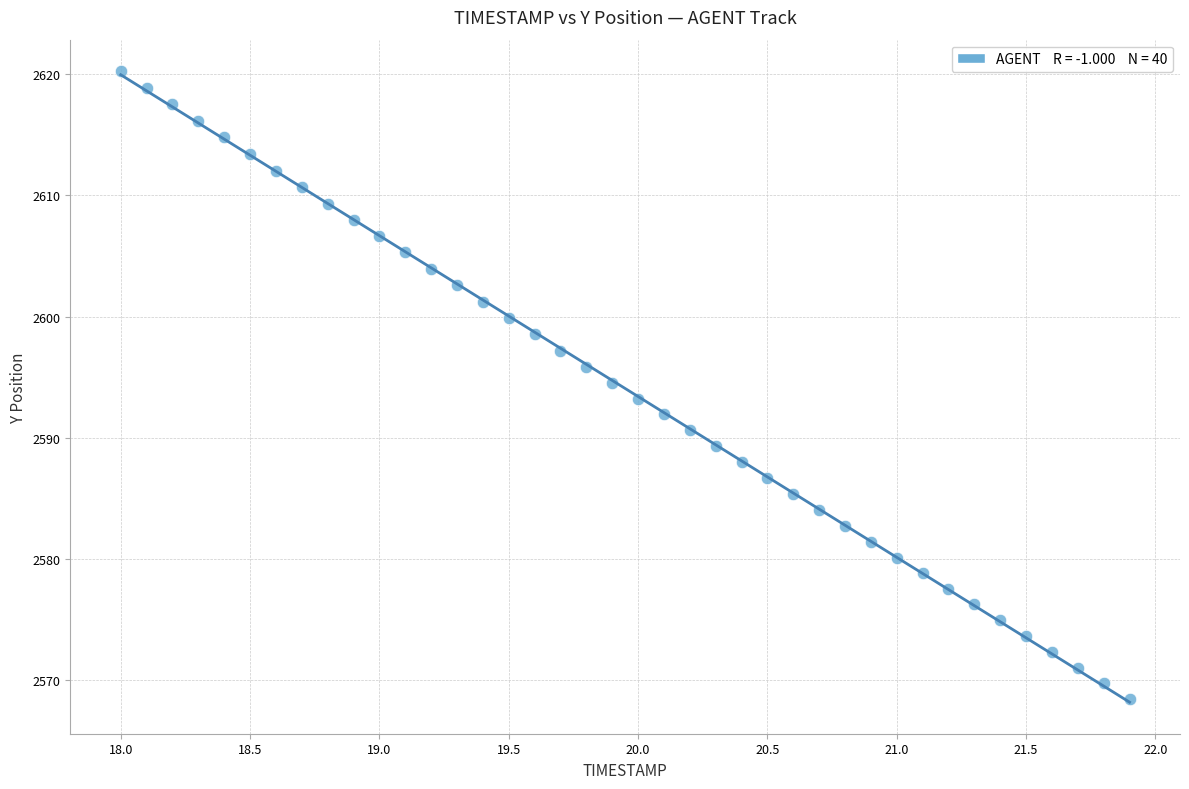

What is the range of X values (max minus min)?

3.9